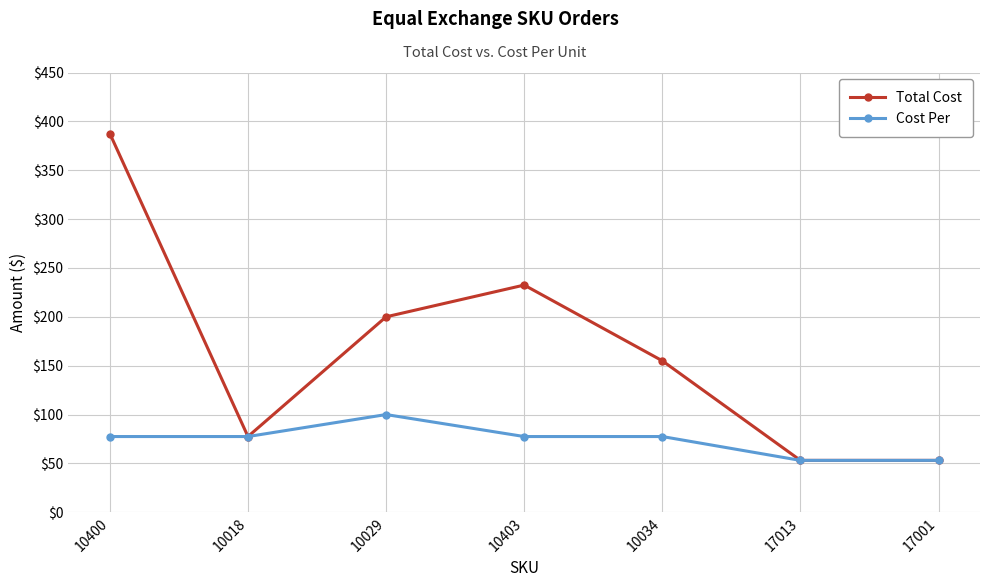

Reading left to right, extract all data points from this chart.

Total Cost: 387.5	77.5	200.0	232.5	155.0	53.1	53.1
Cost Per: 77.5	77.5	100.0	77.5	77.5	53.1	53.1